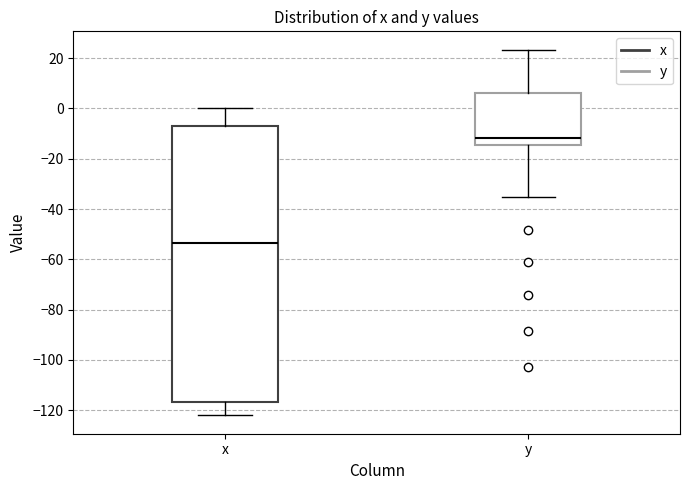

Comparing the boxes themselves (not the whiskers), which one is the tallest?

x